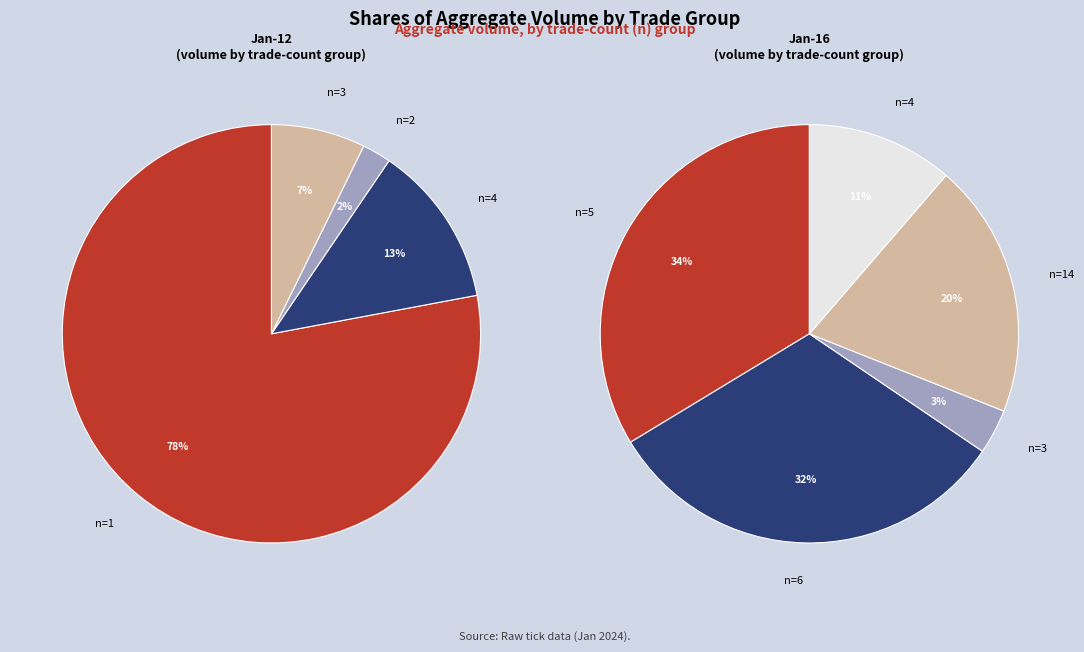

What is the largest slice in the pie chart?

1